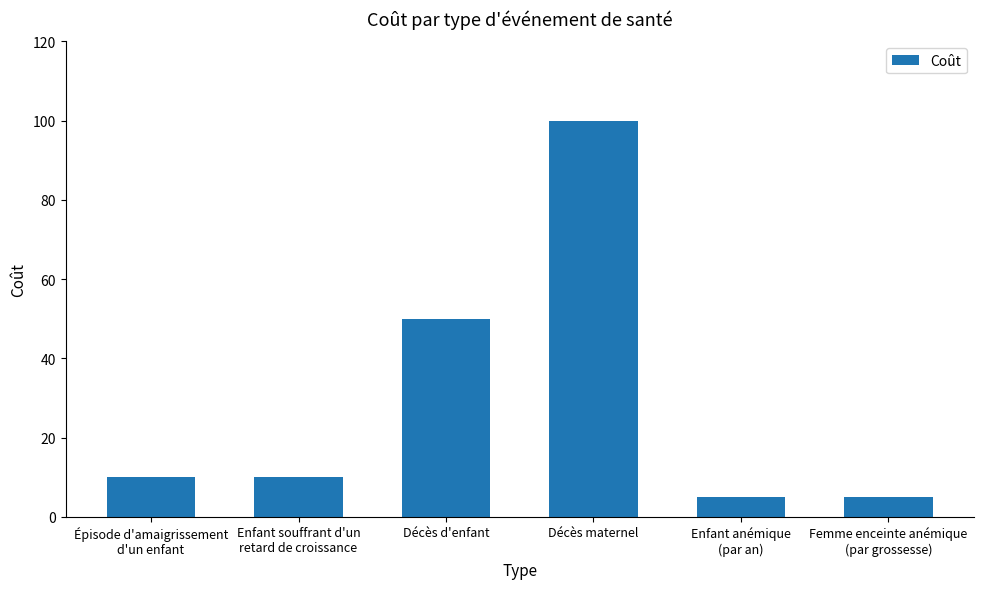

The chart shows a value of 100 at Décès maternel. True or false?

True